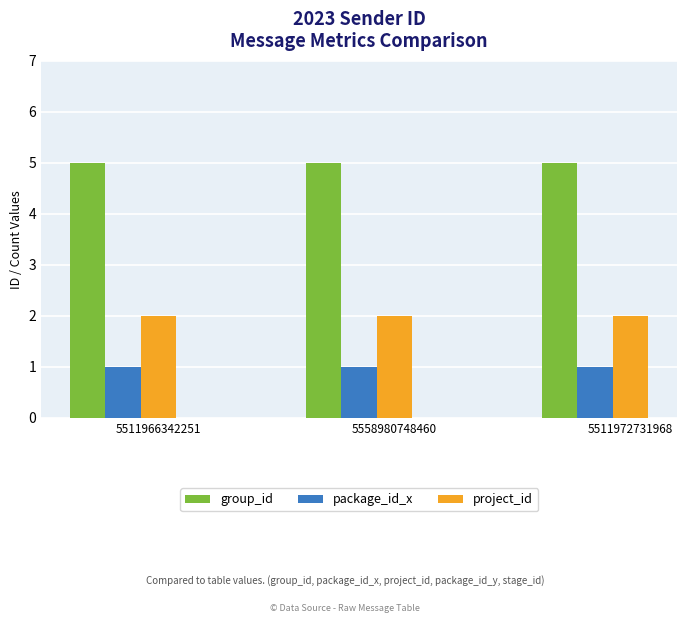

What are all the series names shown in the legend?

group_id, package_id_x, project_id